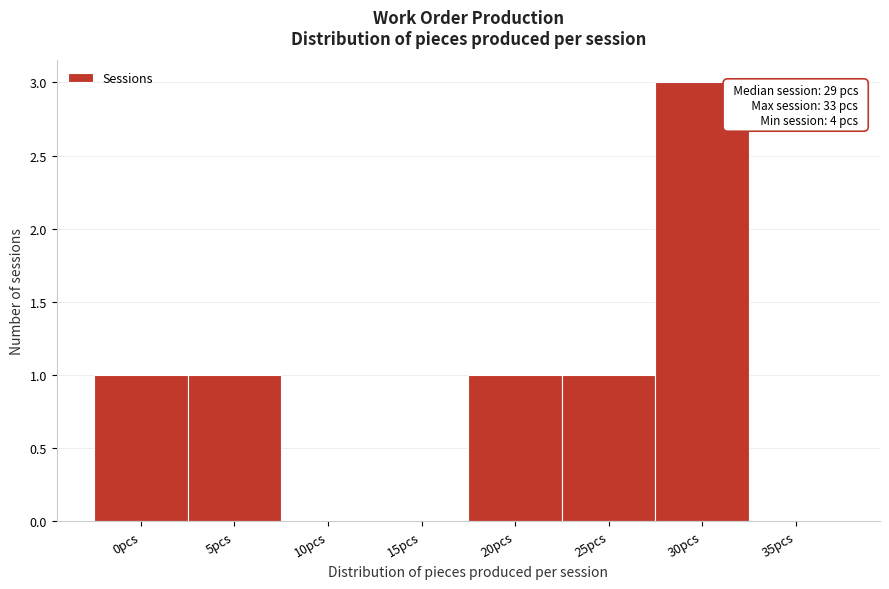

Reading left to right, extract all data points from this chart.

0pcs=1	5pcs=1	10pcs=0	15pcs=0	20pcs=1	25pcs=1	30pcs=3	35pcs=0